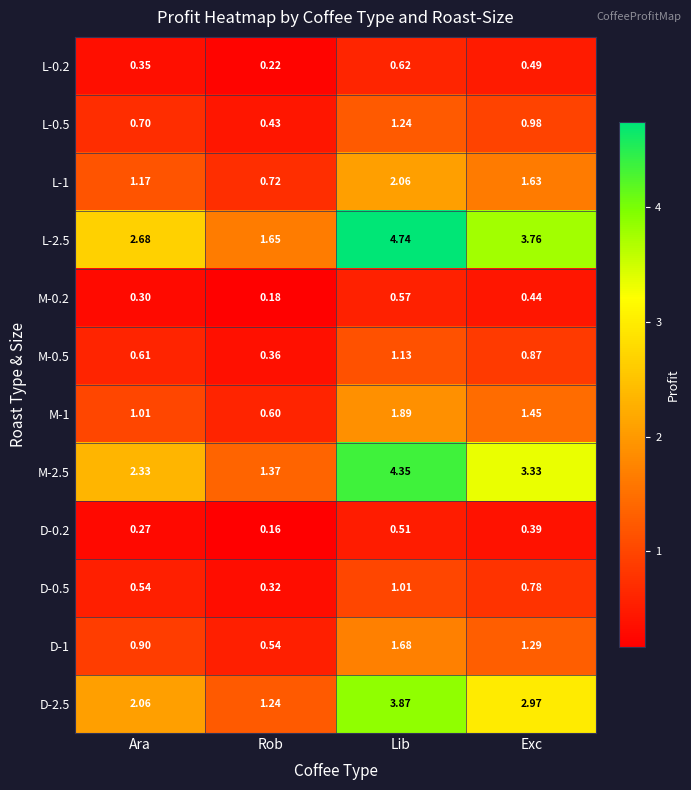

Which category has the lowest value across all series?

Rob